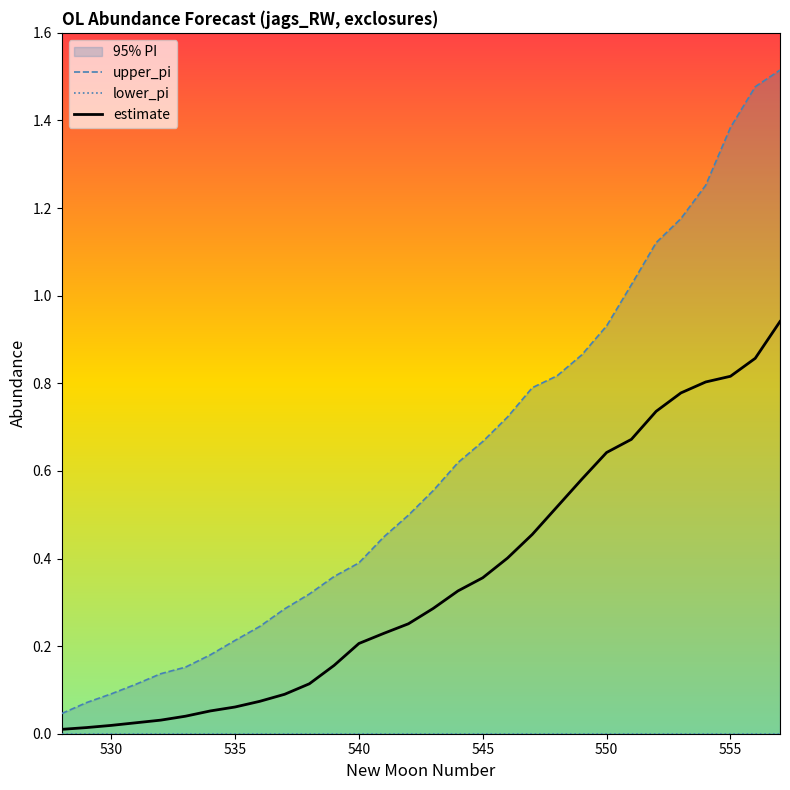

True or false: upper_pi and estimate cross at least once.

False